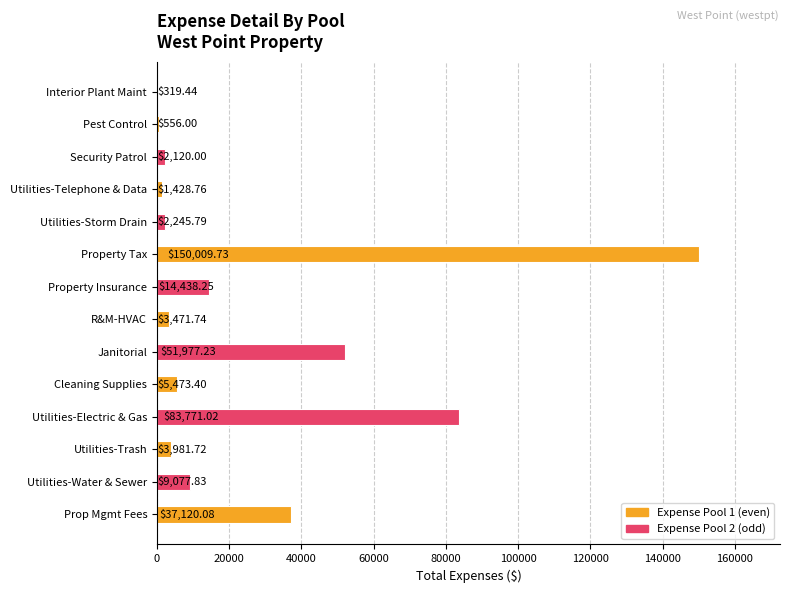

Which label corresponds to the largest value in the chart?

Property Tax